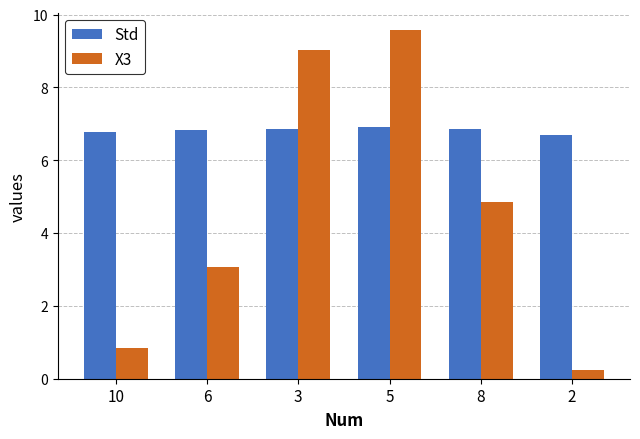

Where is X3 nearest to the value 4?

8